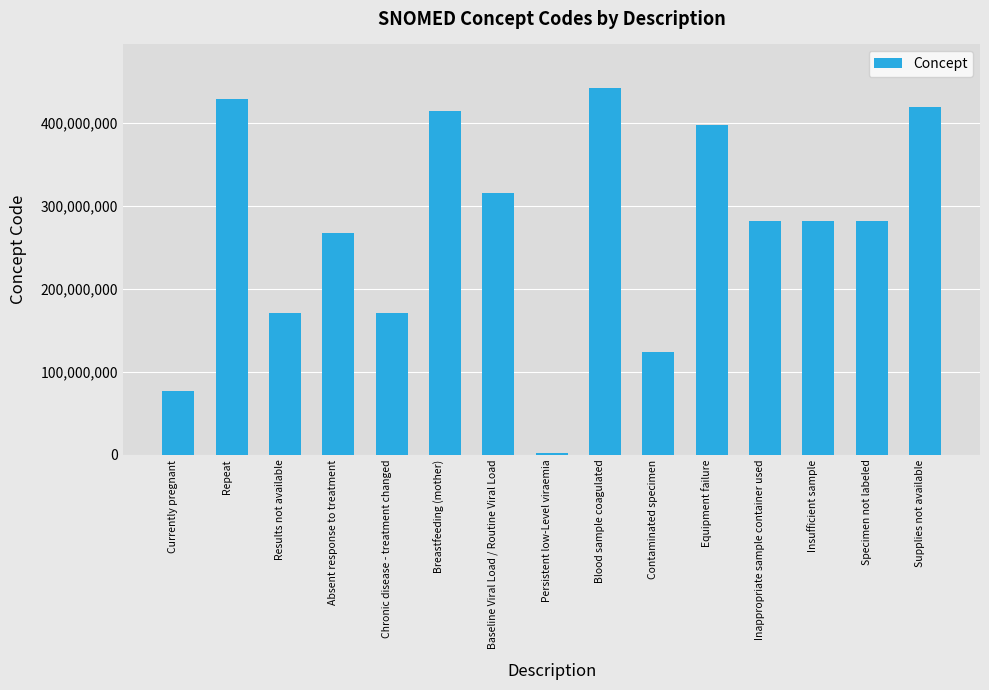

Which category has the lowest value across all series?

Persistent low-Level viraemia